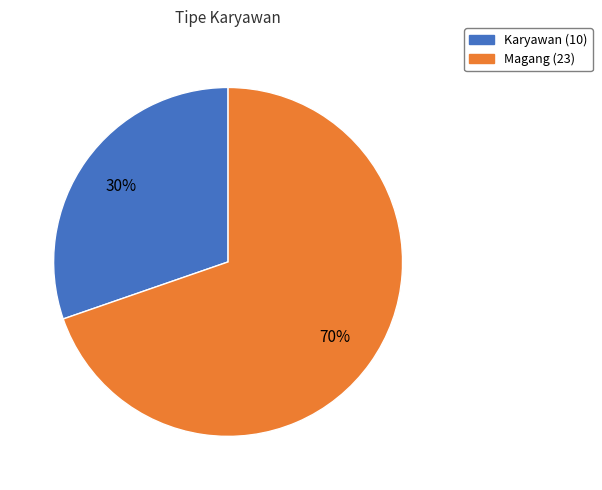

True or false: Karyawan accounts for 45% of the total.

False